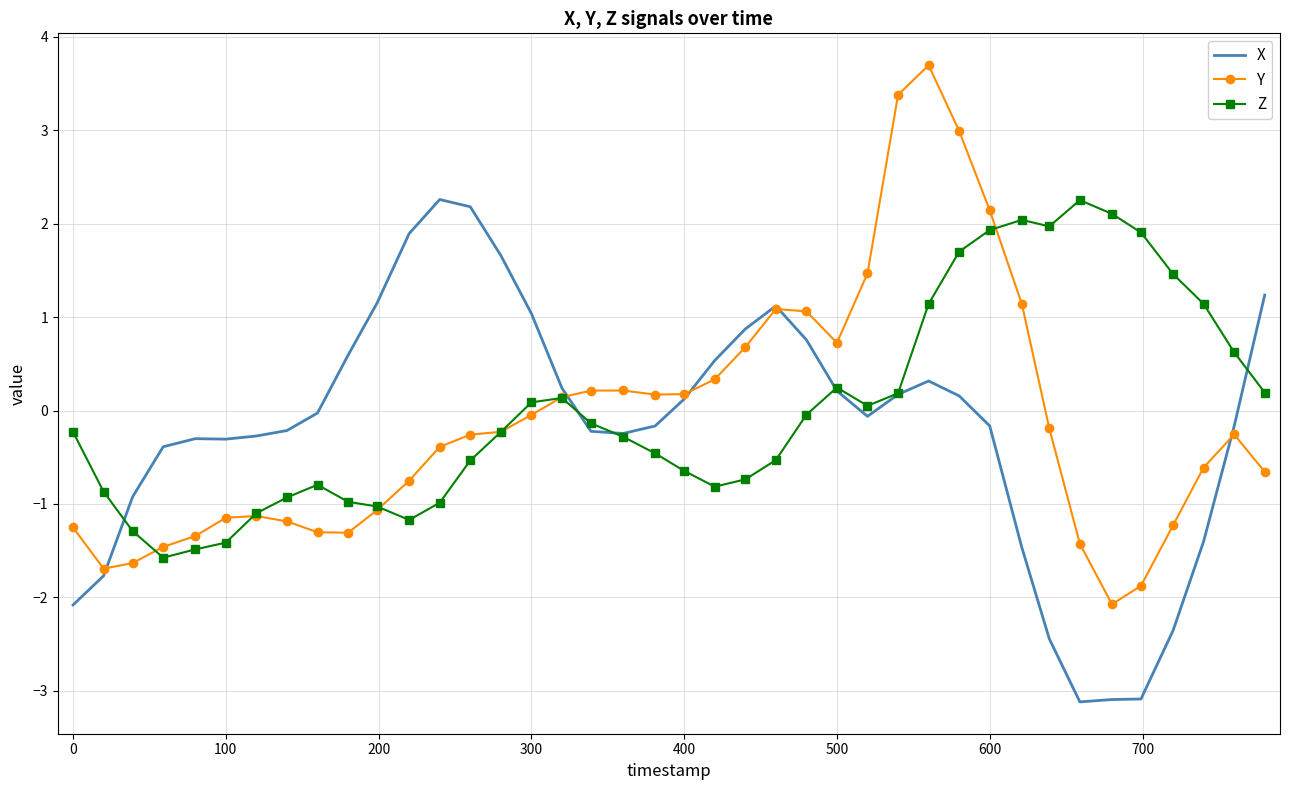

What is the minimum value for X?

-3.1